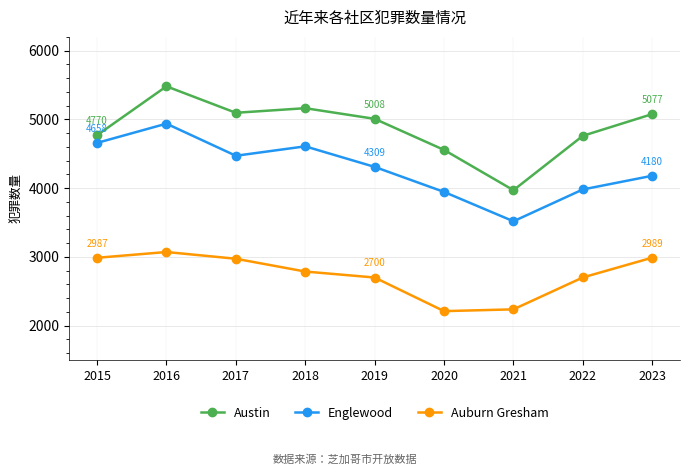

At which category is the sum across all series the highest?

2016